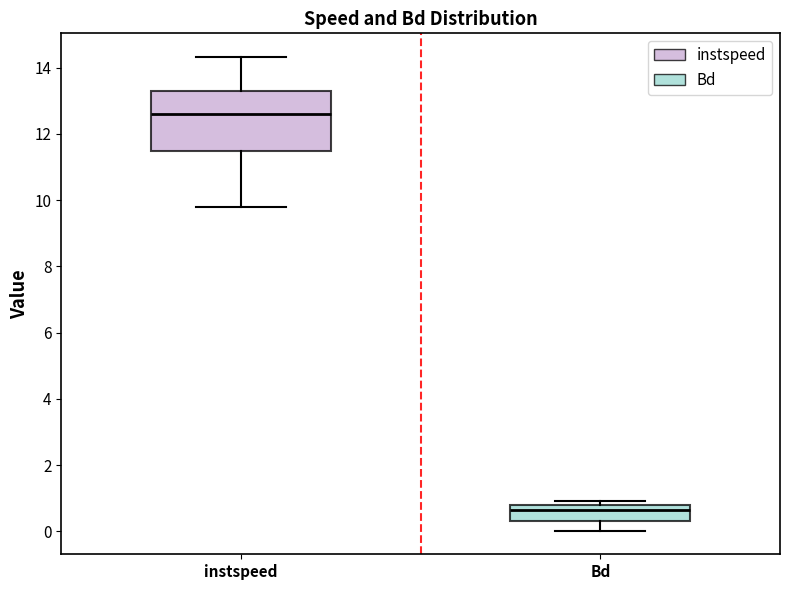

Which box's median line is the highest?

instspeed